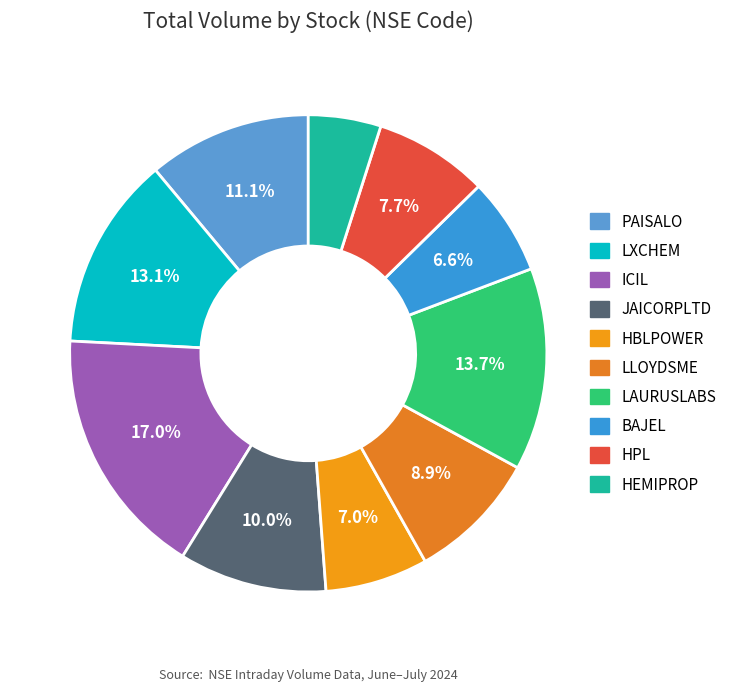

Which slice is the largest?

ICIL